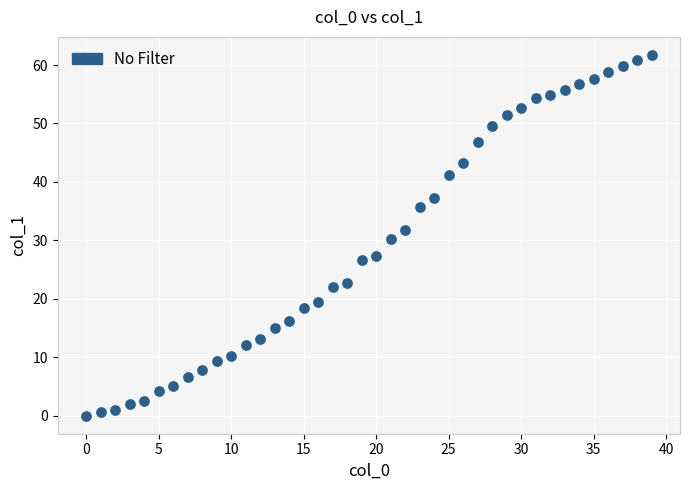

What is the range of Y values (max minus min)?

61.7